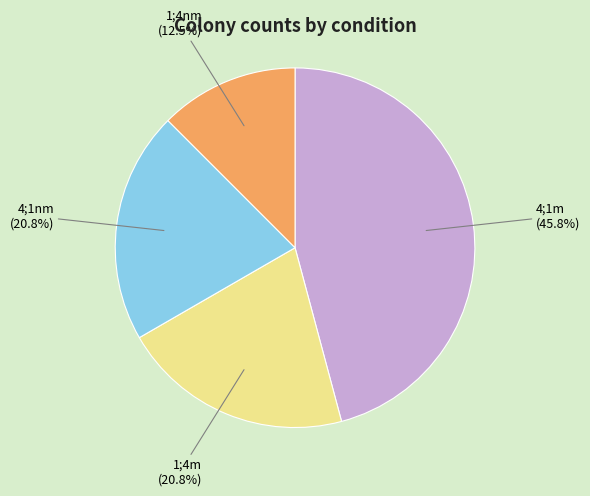

Is there any slice that represents more than half of the pie?

No